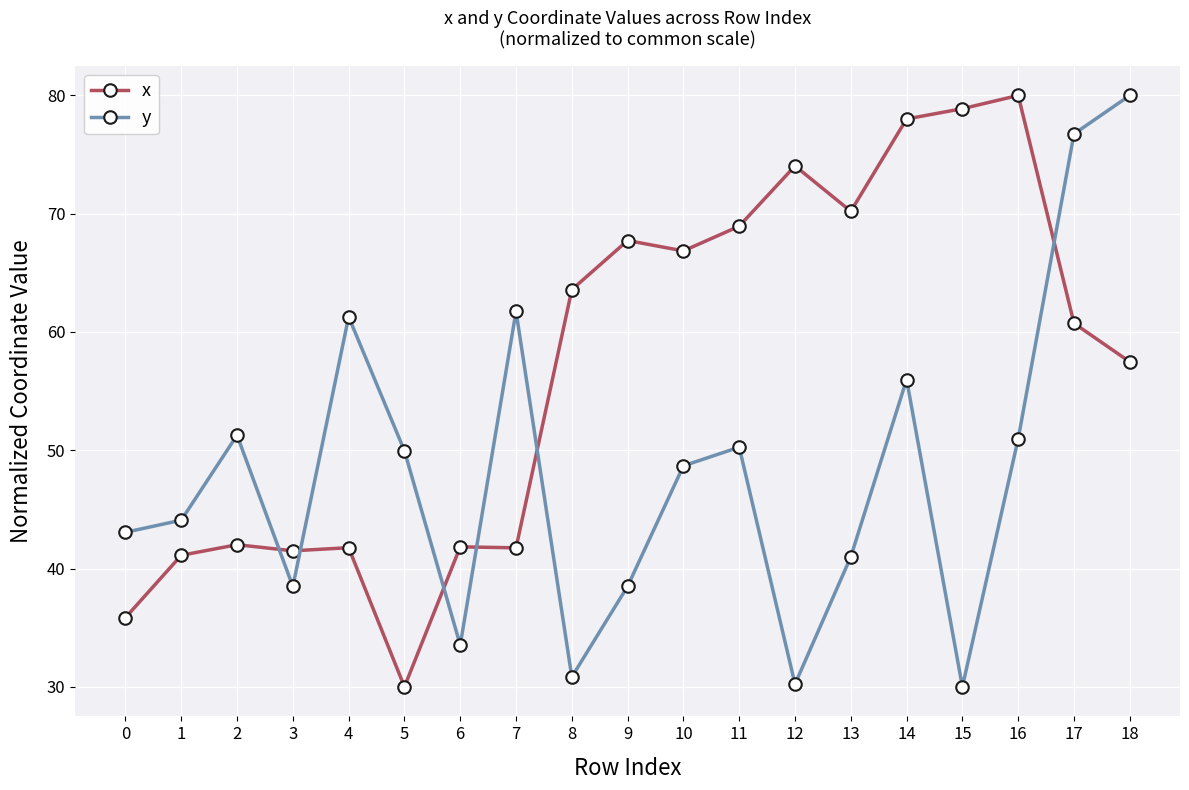

Between which two adjacent categories do y and x first intersect?

2 and 3